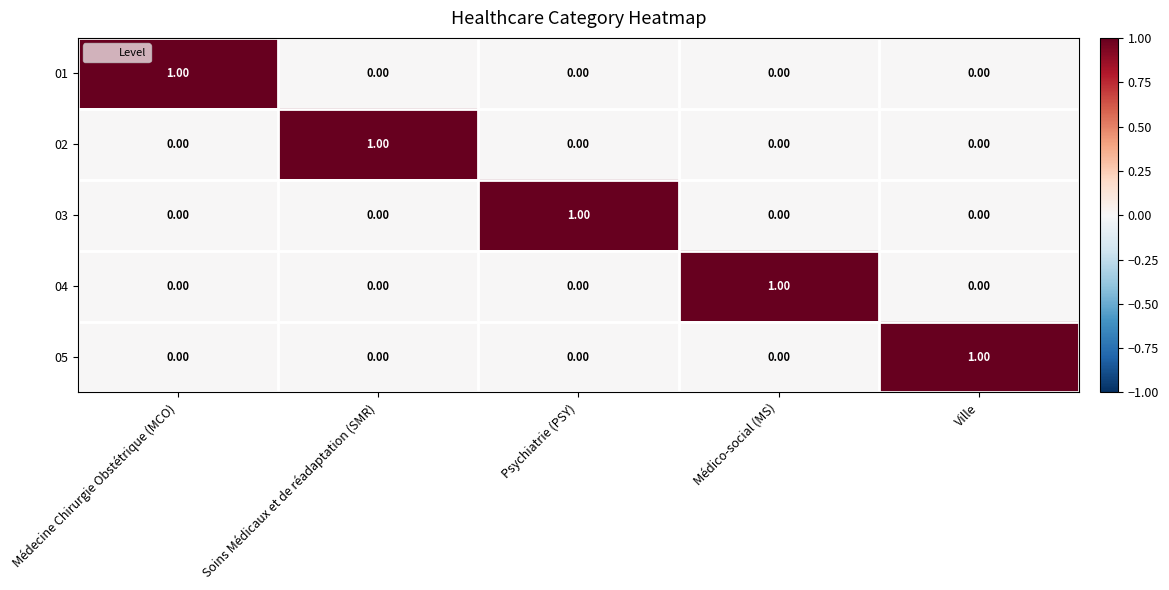

At how many categories does at least one series exceed 0?

5